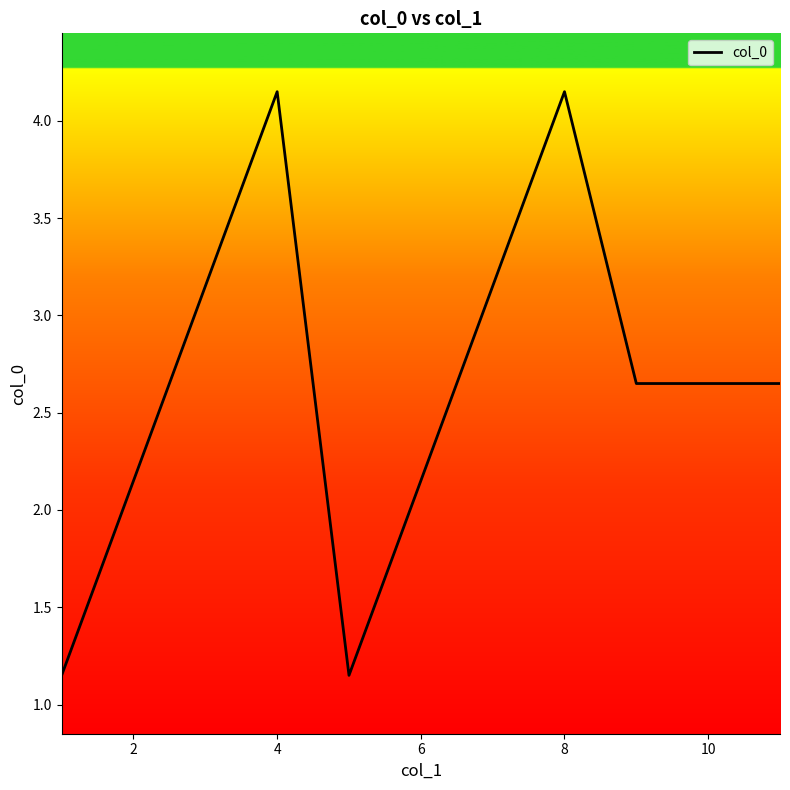

Does the chart display data point markers on the line(s)?

No